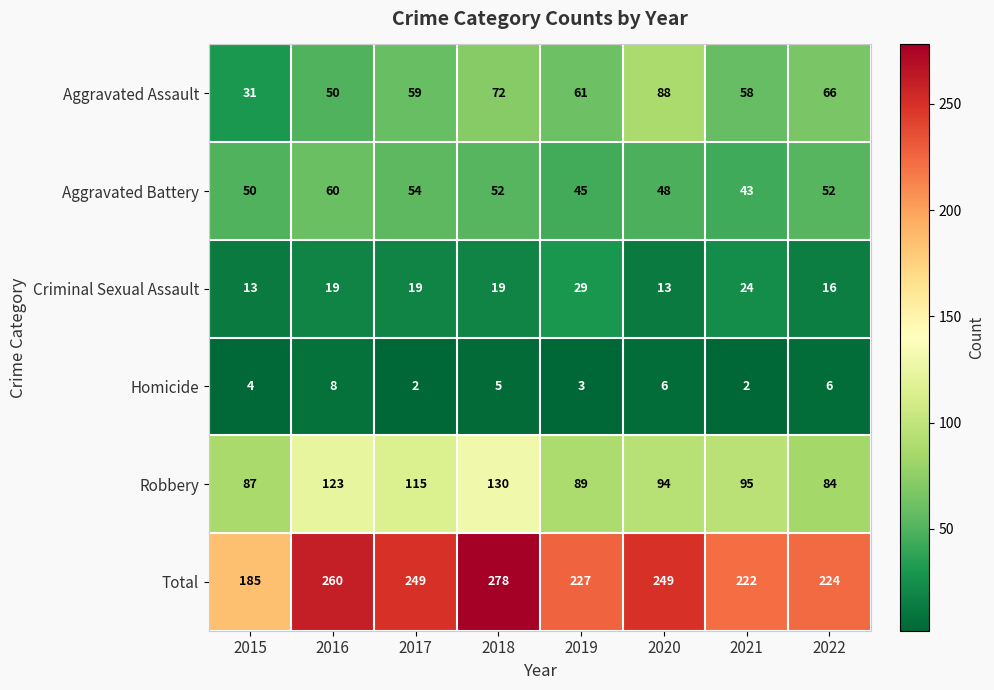

Which label corresponds to the largest value in the chart?

2018